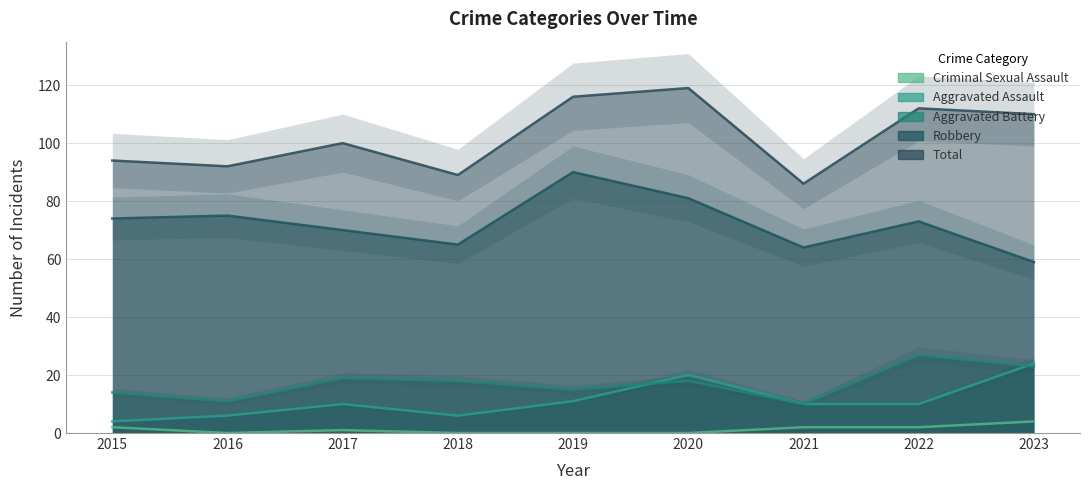

Reading right to left, transcribe all the data shown in this chart.

Aggravated Assault: 2023=24	2022=10	2021=10	2020=20	2019=11	2018=6	2017=10	2016=6	2015=4
Aggravated Battery: 2023=23	2022=27	2021=10	2020=18	2019=15	2018=18	2017=19	2016=11	2015=14
Criminal Sexual Assault: 2023=4	2022=2	2021=2	2020=0	2019=0	2018=0	2017=1	2016=0	2015=2
Robbery: 2023=59	2022=73	2021=64	2020=81	2019=90	2018=65	2017=70	2016=75	2015=74
Total: 2023=110	2022=112	2021=86	2020=119	2019=116	2018=89	2017=100	2016=92	2015=94